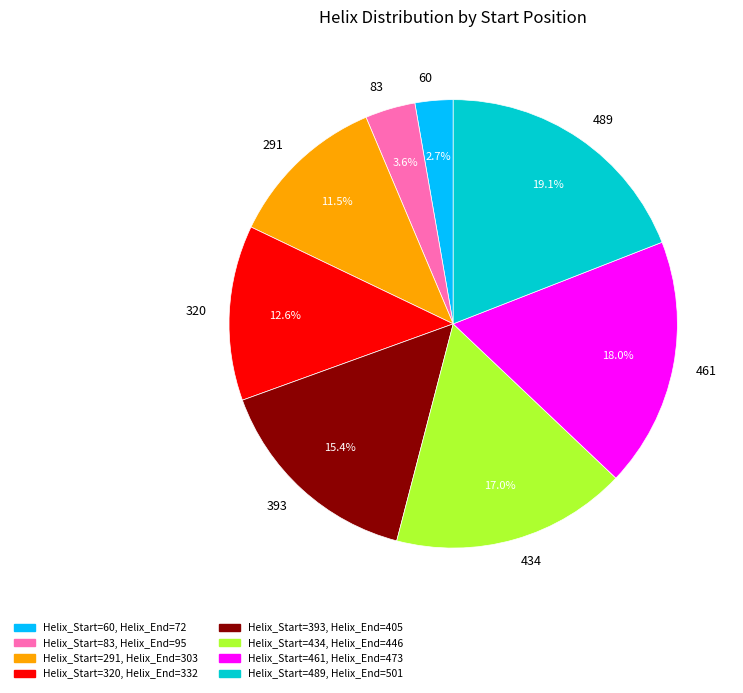

Does 320 represent more than half of the total?

No